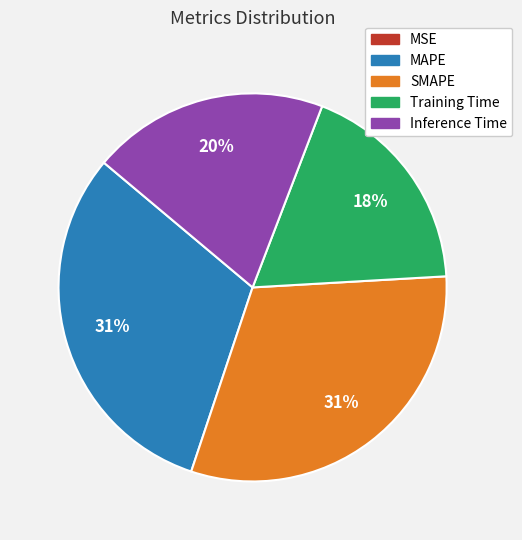

To the nearest percent, what is the average slice percentage?

20%